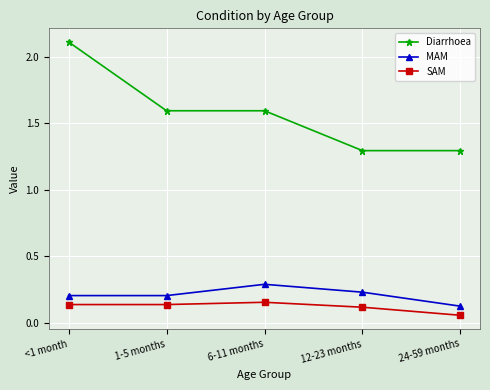

True or false: MAM and SAM intersect in this chart.

False